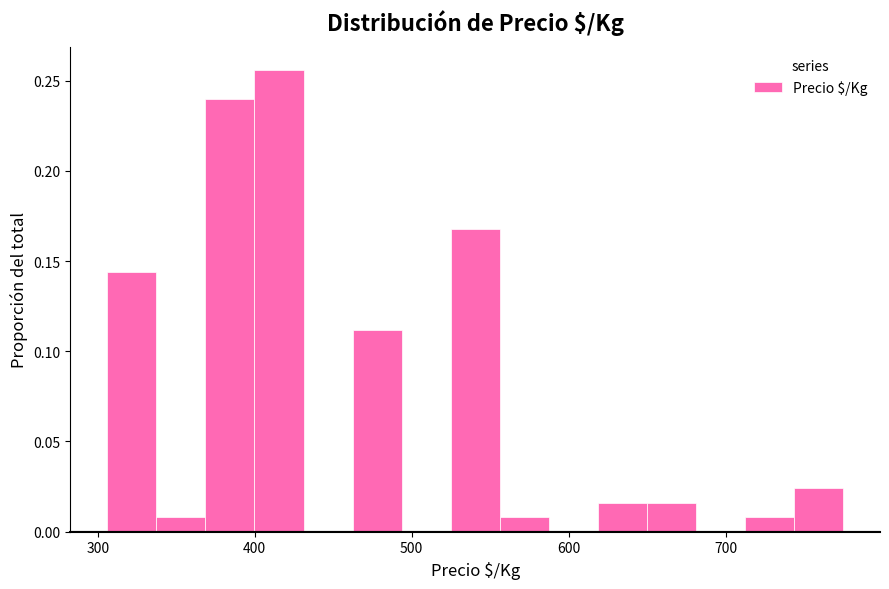

Around what value on the x-axis is the tallest bar? Give the approximate position of its centre, as read against the axis.

420